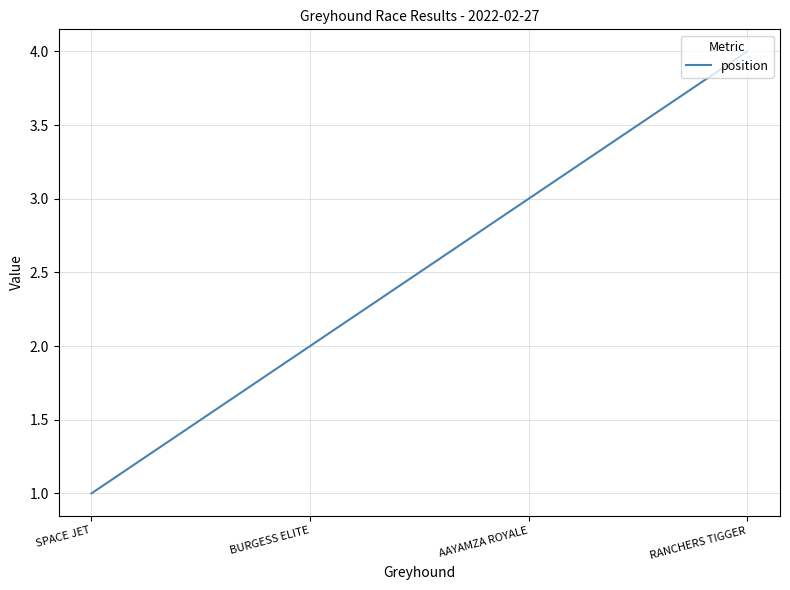

List the labels in order of value, largest first.

RANCHERS TIGGER, AAYAMZA ROYALE, BURGESS ELITE, SPACE JET